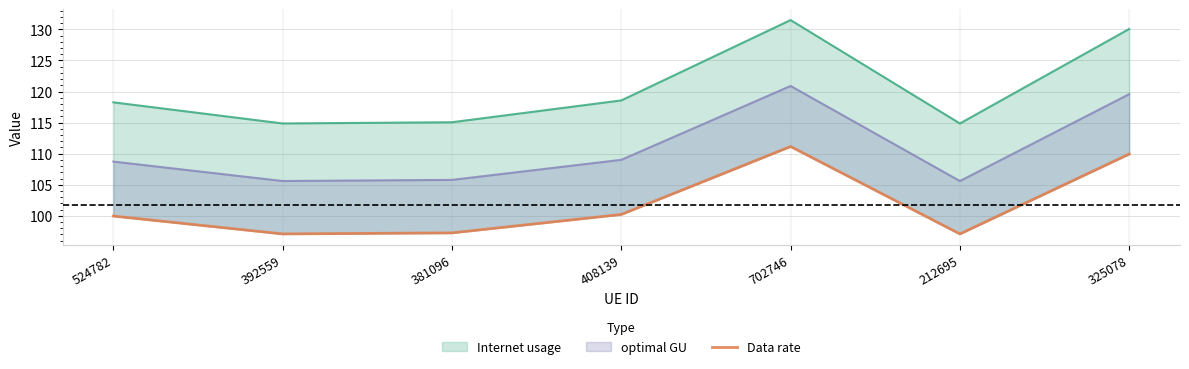

What is the label of the 1st point from the left?

524782